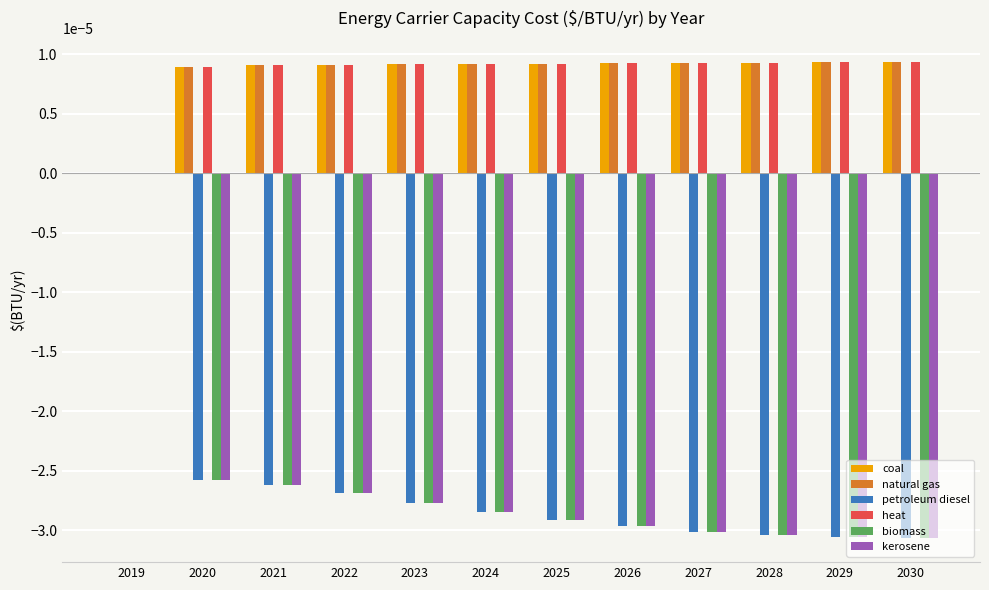

Is it true that natural gas equals 0.0 at 2030?

True